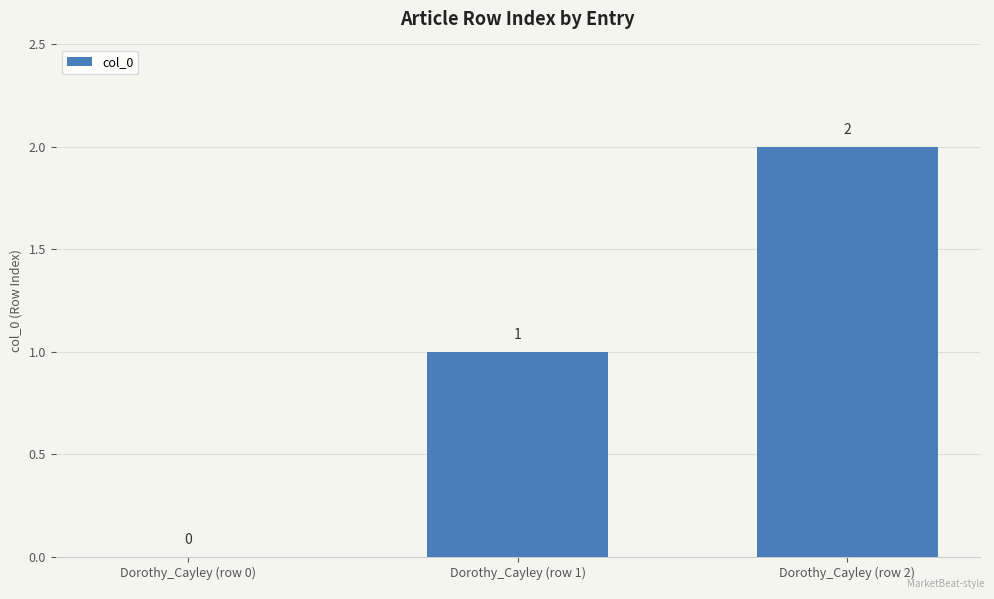

What is the sum of the values at Dorothy_Cayley (row 1) and Dorothy_Cayley (row 2)?

3